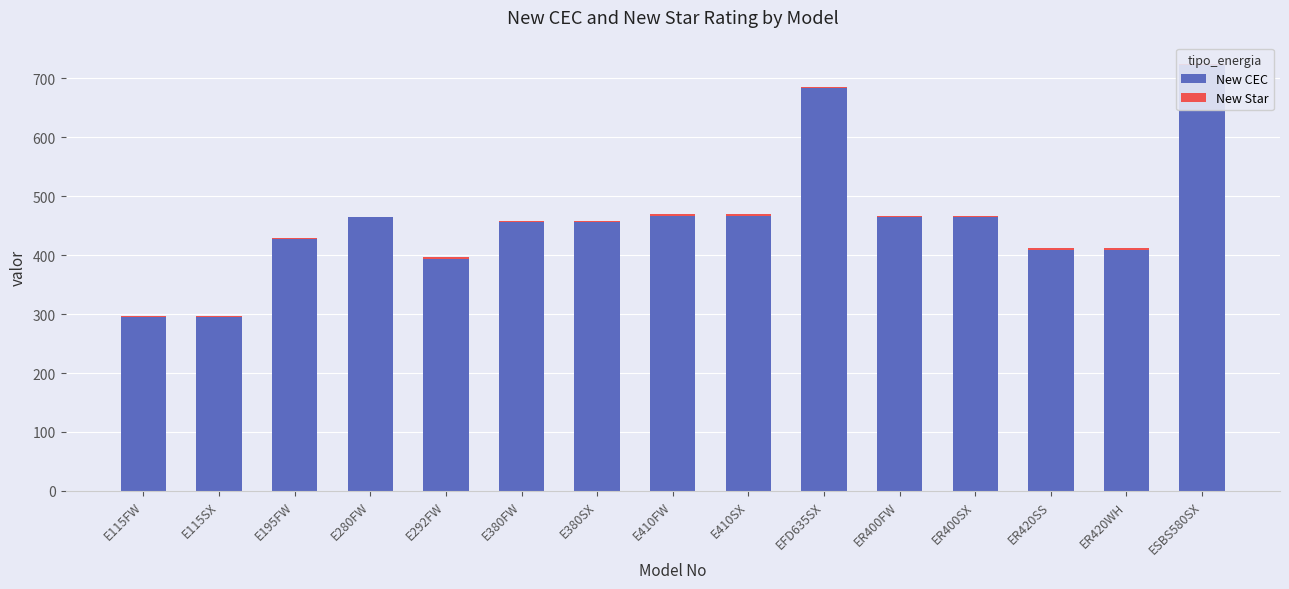

How many bars are there in total?

30